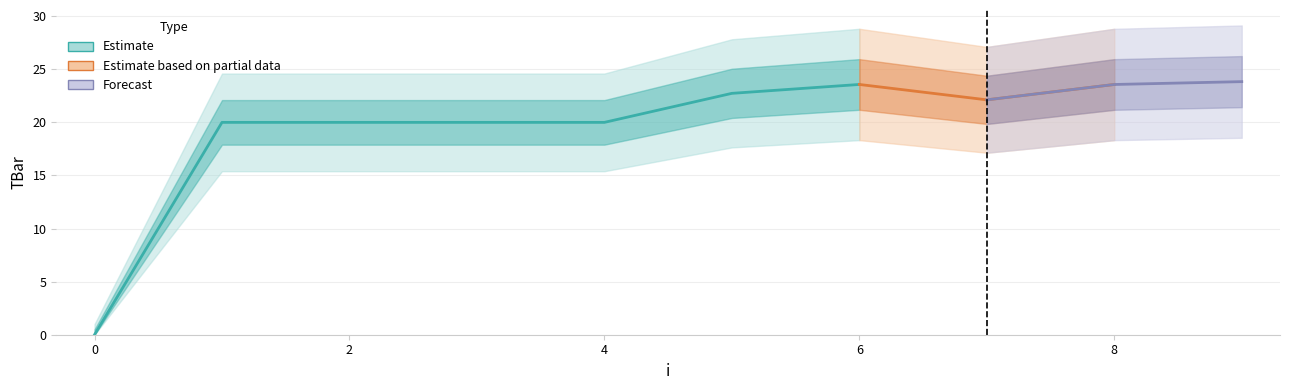

Is it true that the value at 8 is 23.6?

True